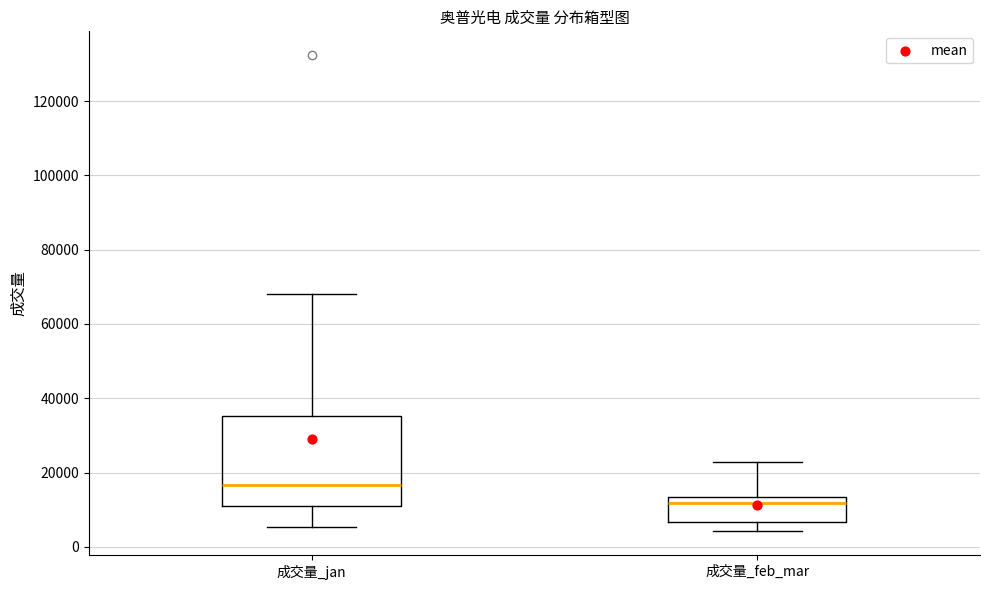

Where does the lower whisker of the box for 成交量_feb_mar end on the y-axis? The values are not printed on the chart, so give them approximately, as read against the axis.

4000